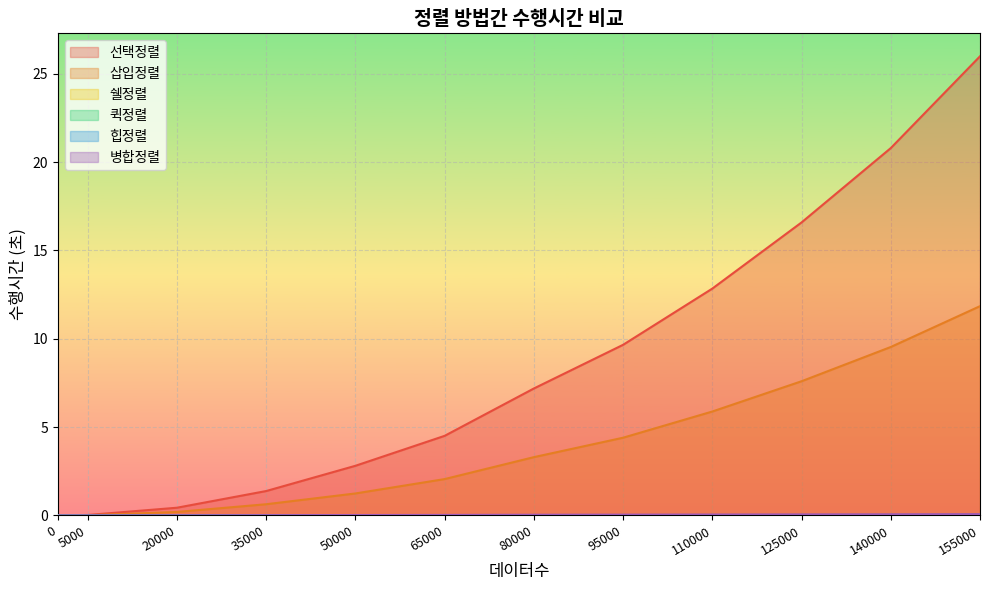

At how many categories does at least one series exceed 22?

1